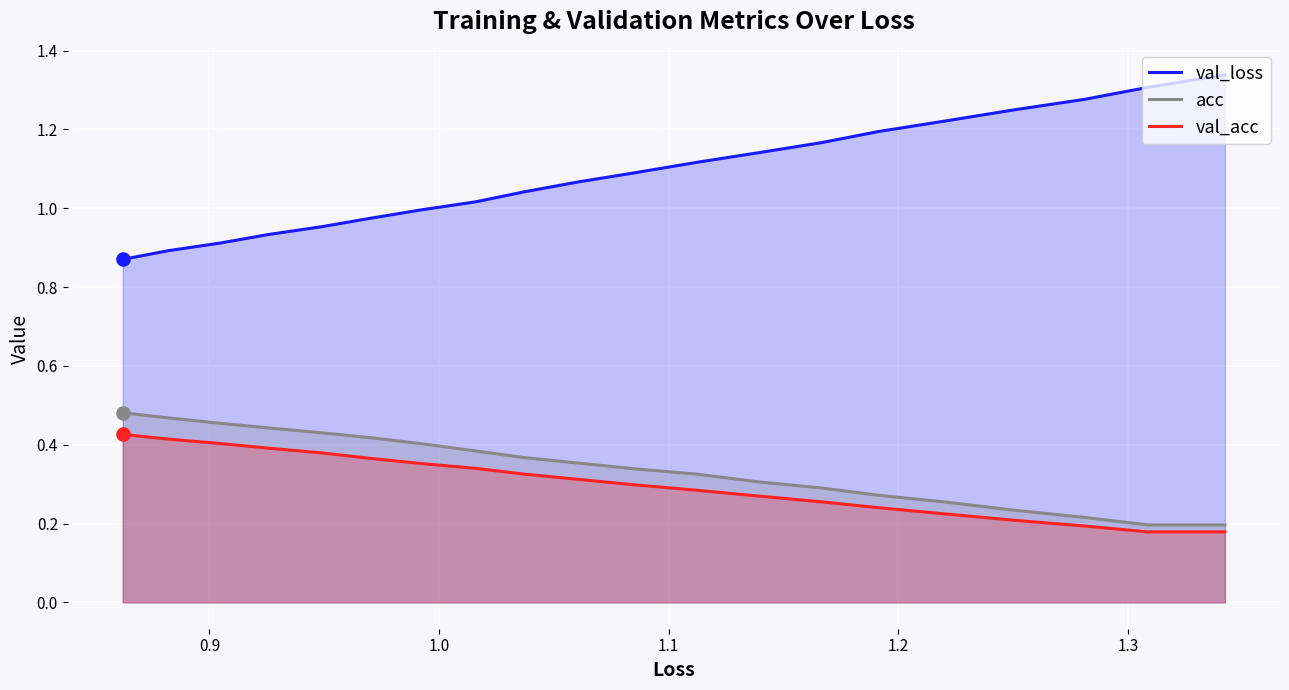

Which series reaches the maximum Y coordinate?

val_loss